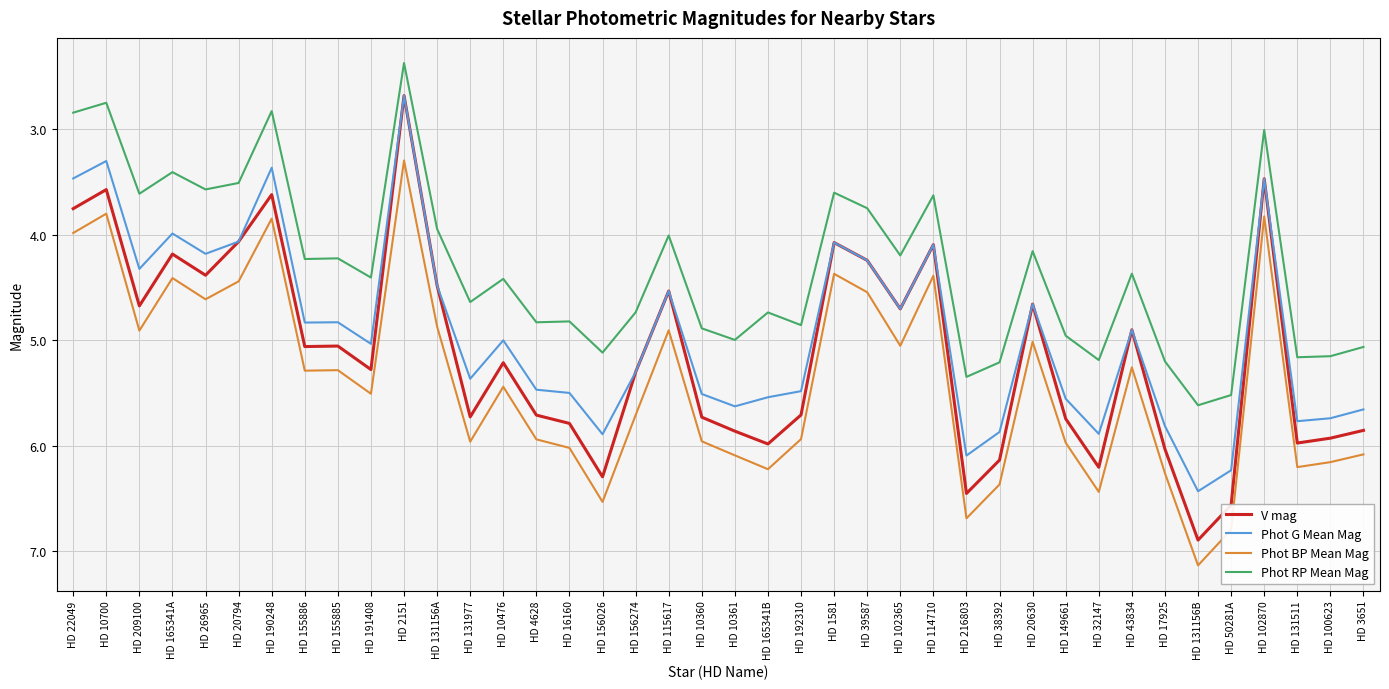

Is the value of Phot BP Mean Mag at HD 16160 greater than the value of Phot RP Mean Mag at HD 209100?

Yes